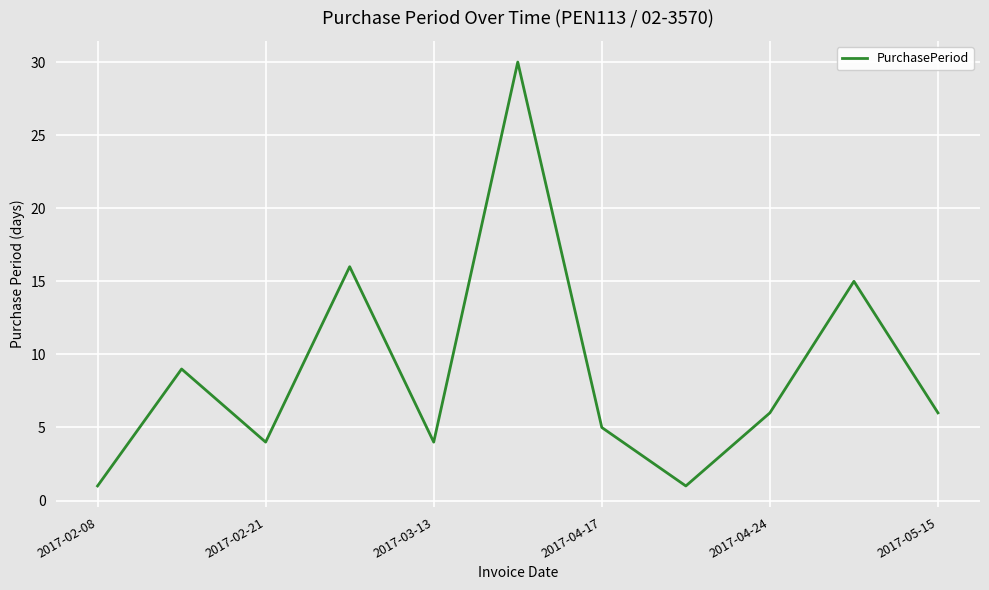

What is the maximum value shown in the chart?

30